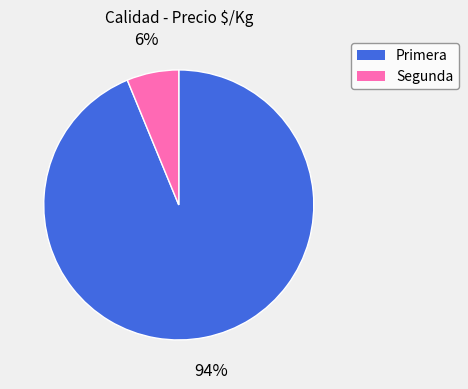

To the nearest percent, what portion does Segunda represent?

6%